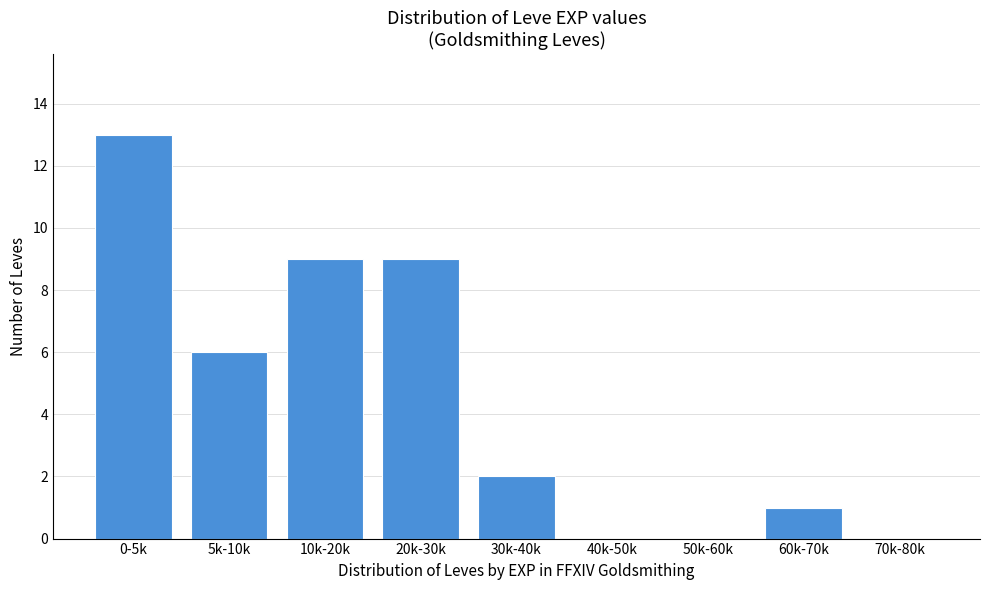

Reading left to right, list all the values displayed in this chart.

0-5k=13	5k-10k=6	10k-20k=9	20k-30k=9	30k-40k=2	40k-50k=0	50k-60k=0	60k-70k=1	70k-80k=0